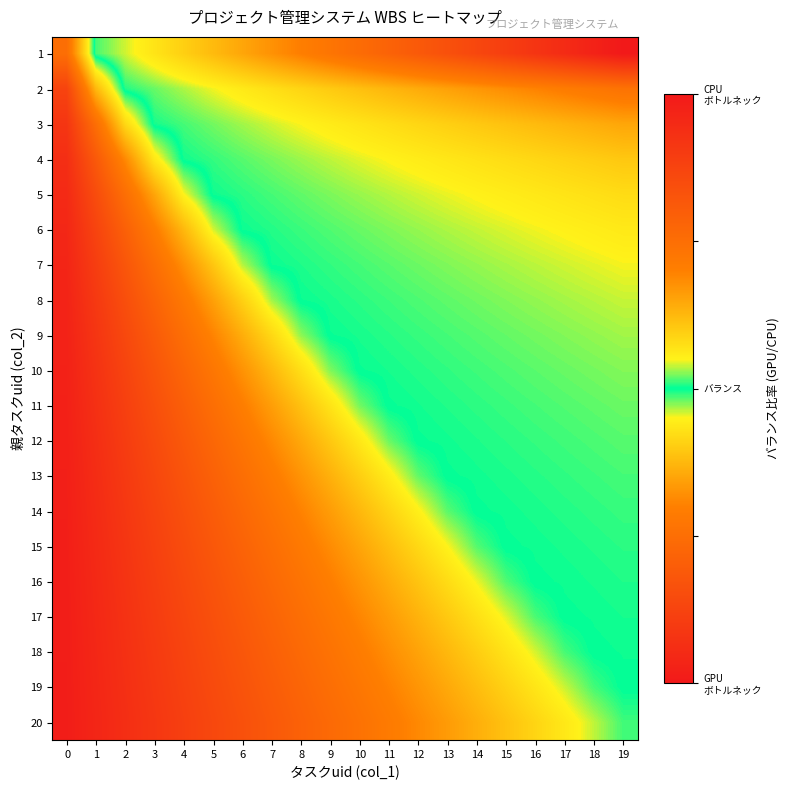

At 17, list the series in order from smallest to largest.

20, 19, 18, 17, 16, 15, 14, 13, 12, 11, 10, 9, 8, 7, 6, 5, 4, 3, 2, 1